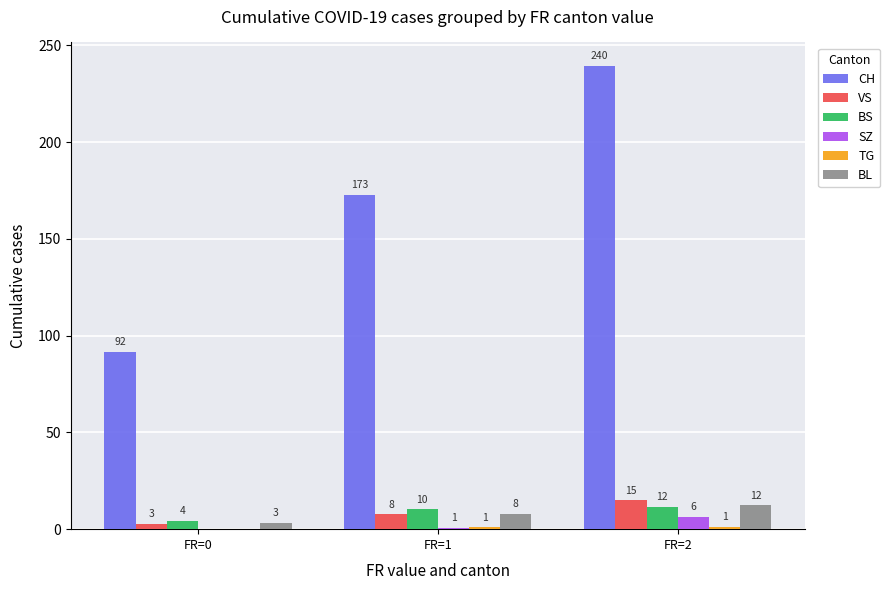

Which series has the widest spread of values?

CH